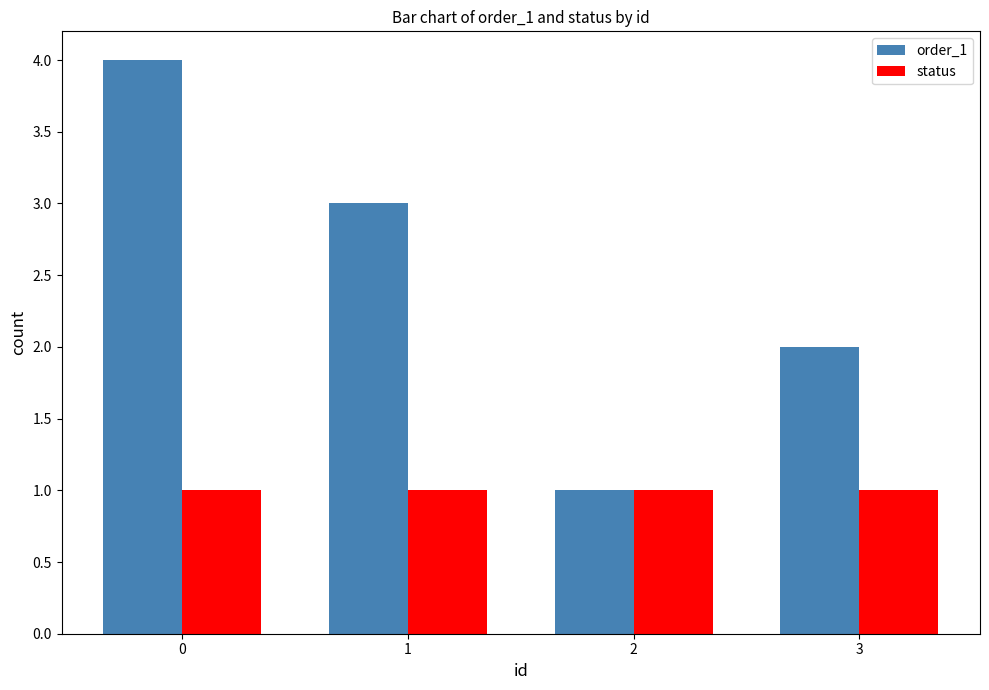

How many bars are there in each group?

2